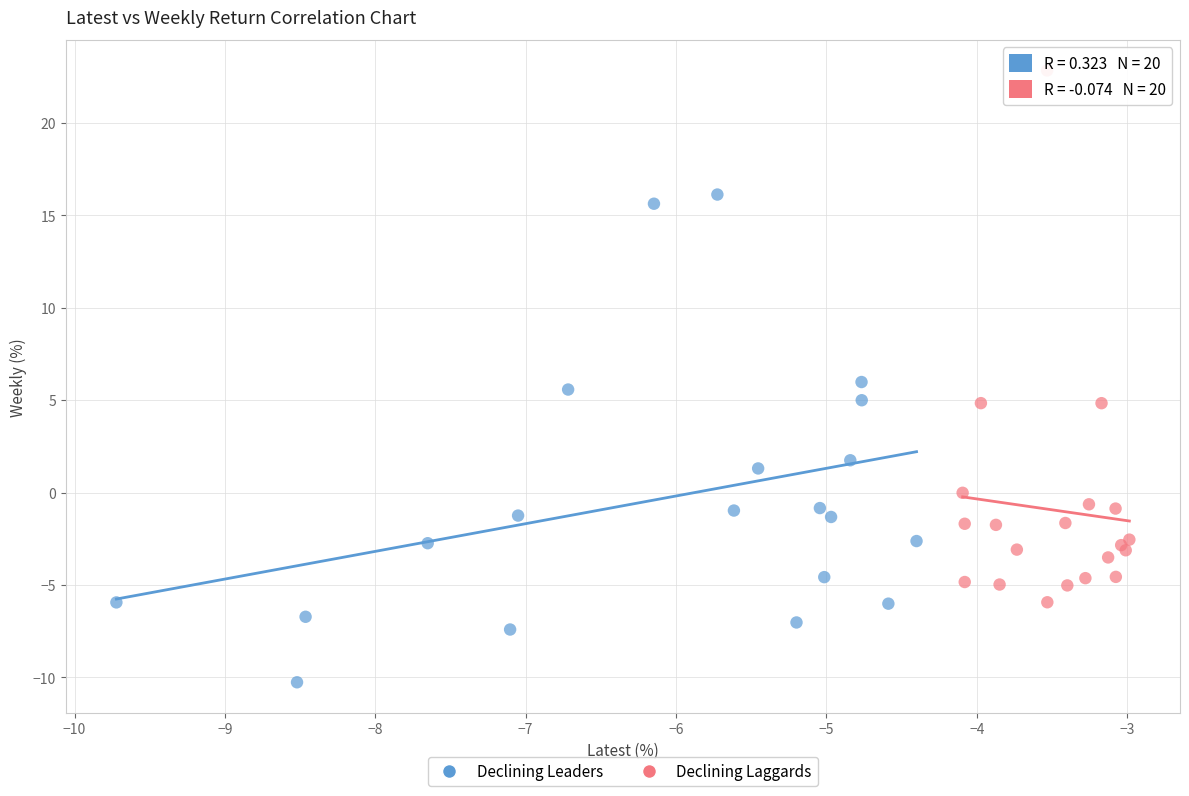

Which series reaches the minimum Y coordinate?

Declining Leaders